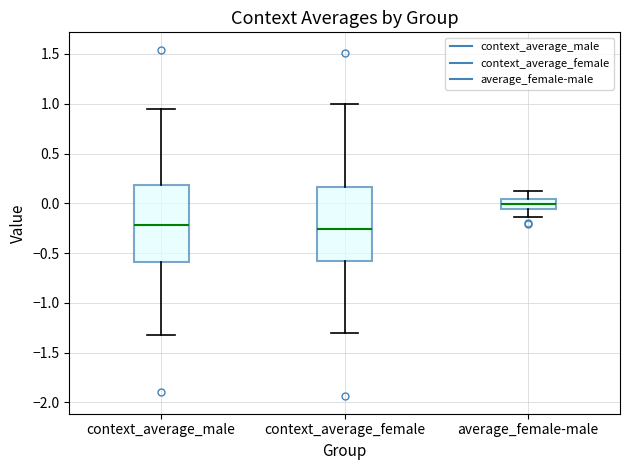

Which box's median line is the highest?

average_female-male